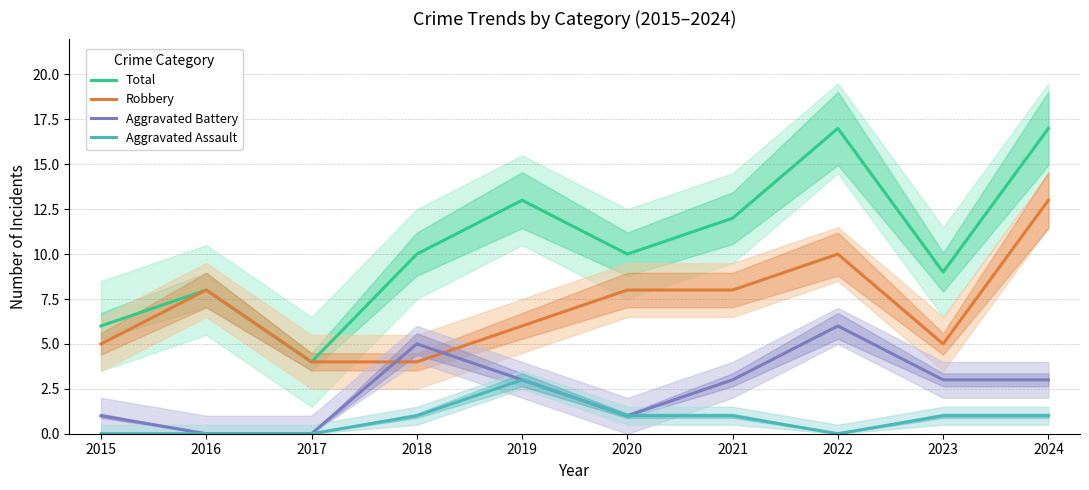

At how many categories does at least one series exceed 7?

8